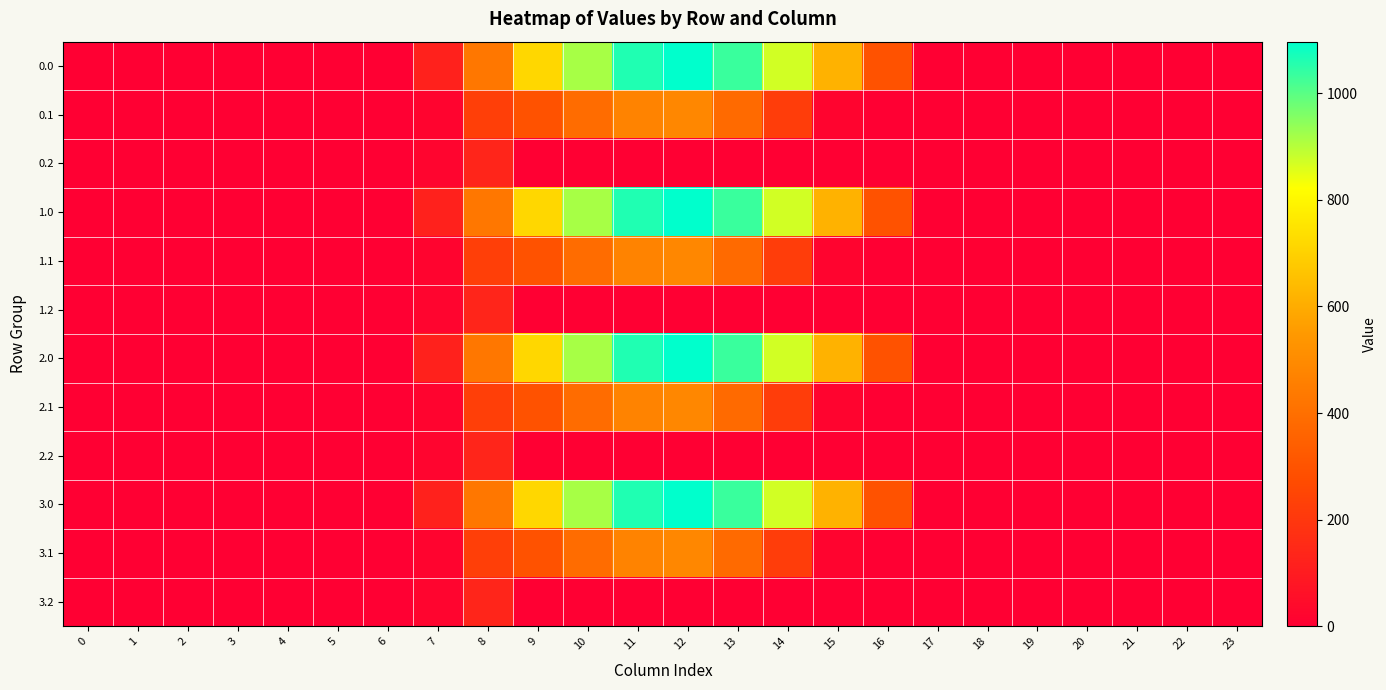

Reading left to right, list all the values displayed in this chart.

0.0: 0=0.0	1=0.0	2=0.0	3=0.0	4=0.0	5=0.0	6=0.0	7=120.6	8=430.3	9=716.9	10=916.2	11=1060.3	12=1096.7	13=1032.9	14=870.6	15=615.9	16=294.5	17=0.0	18=0.0	19=0.0	20=0.0	21=0.0	22=0.0	23=0.0
0.1: 0=0.0	1=0.0	2=0.0	3=0.0	4=0.0	5=0.0	6=0.0	7=17.7	8=227.5	9=295.9	10=388.1	11=471.7	12=485.4	13=382.7	14=219.2	15=17.3	16=0.0	17=0.0	18=0.0	19=0.0	20=0.0	21=0.0	22=0.0	23=0.0
0.2: 0=0.0	1=0.0	2=0.0	3=0.0	4=0.0	5=0.0	6=0.0	7=22.3	8=134.2	9=0.0	10=0.0	11=0.0	12=0.0	13=0.0	14=0.0	15=0.0	16=0.0	17=0.0	18=0.0	19=0.0	20=0.0	21=0.0	22=0.0	23=0.0
1.0: 0=0.0	1=0.0	2=0.0	3=0.0	4=0.0	5=0.0	6=0.0	7=120.6	8=430.3	9=716.9	10=916.2	11=1060.3	12=1096.7	13=1032.9	14=870.6	15=615.9	16=294.5	17=0.0	18=0.0	19=0.0	20=0.0	21=0.0	22=0.0	23=0.0
1.1: 0=0.0	1=0.0	2=0.0	3=0.0	4=0.0	5=0.0	6=0.0	7=17.7	8=227.5	9=295.9	10=388.1	11=471.7	12=485.4	13=382.7	14=219.2	15=17.3	16=0.0	17=0.0	18=0.0	19=0.0	20=0.0	21=0.0	22=0.0	23=0.0
1.2: 0=0.0	1=0.0	2=0.0	3=0.0	4=0.0	5=0.0	6=0.0	7=22.3	8=134.2	9=0.0	10=0.0	11=0.0	12=0.0	13=0.0	14=0.0	15=0.0	16=0.0	17=0.0	18=0.0	19=0.0	20=0.0	21=0.0	22=0.0	23=0.0
2.0: 0=0.0	1=0.0	2=0.0	3=0.0	4=0.0	5=0.0	6=0.0	7=120.6	8=430.3	9=716.9	10=916.2	11=1060.3	12=1096.7	13=1032.9	14=870.6	15=615.9	16=294.5	17=0.0	18=0.0	19=0.0	20=0.0	21=0.0	22=0.0	23=0.0
2.1: 0=0.0	1=0.0	2=0.0	3=0.0	4=0.0	5=0.0	6=0.0	7=17.7	8=227.5	9=295.9	10=388.1	11=471.7	12=485.4	13=382.7	14=219.2	15=17.3	16=0.0	17=0.0	18=0.0	19=0.0	20=0.0	21=0.0	22=0.0	23=0.0
2.2: 0=0.0	1=0.0	2=0.0	3=0.0	4=0.0	5=0.0	6=0.0	7=22.3	8=134.2	9=0.0	10=0.0	11=0.0	12=0.0	13=0.0	14=0.0	15=0.0	16=0.0	17=0.0	18=0.0	19=0.0	20=0.0	21=0.0	22=0.0	23=0.0
3.0: 0=0.0	1=0.0	2=0.0	3=0.0	4=0.0	5=0.0	6=0.0	7=120.6	8=430.3	9=716.9	10=916.2	11=1060.3	12=1096.7	13=1032.9	14=870.6	15=615.9	16=294.5	17=0.0	18=0.0	19=0.0	20=0.0	21=0.0	22=0.0	23=0.0
3.1: 0=0.0	1=0.0	2=0.0	3=0.0	4=0.0	5=0.0	6=0.0	7=17.7	8=227.5	9=295.9	10=388.1	11=471.7	12=485.4	13=382.7	14=219.2	15=17.3	16=0.0	17=0.0	18=0.0	19=0.0	20=0.0	21=0.0	22=0.0	23=0.0
3.2: 0=0.0	1=0.0	2=0.0	3=0.0	4=0.0	5=0.0	6=0.0	7=22.3	8=134.2	9=0.0	10=0.0	11=0.0	12=0.0	13=0.0	14=0.0	15=0.0	16=0.0	17=0.0	18=0.0	19=0.0	20=0.0	21=0.0	22=0.0	23=0.0